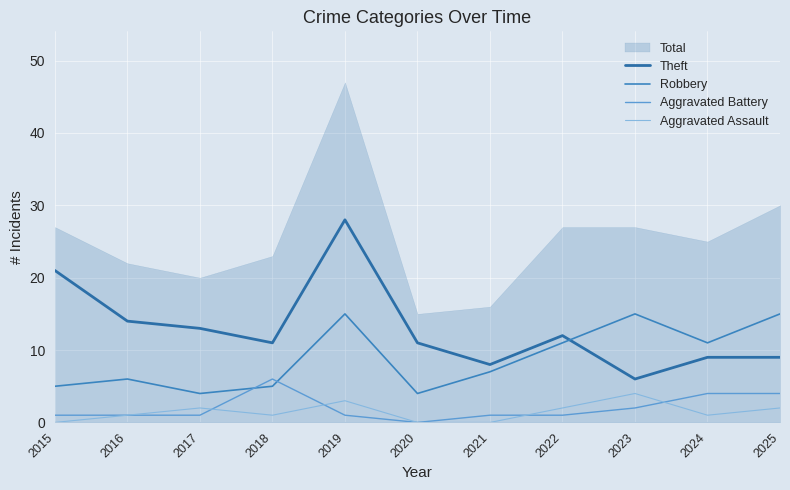

The value of Robbery at 2022 is 17. True or false?

False